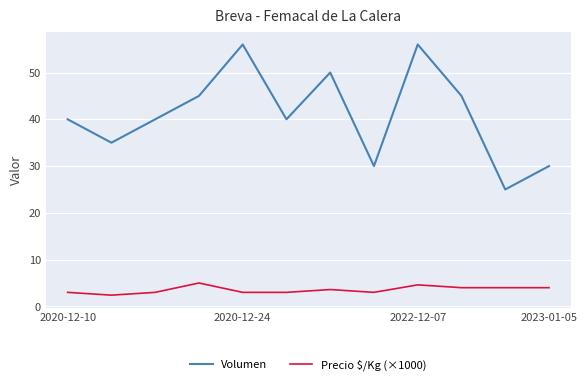

Rank the series by their maximum value, from highest to lowest.

Volumen, Precio $/Kg (×1000)